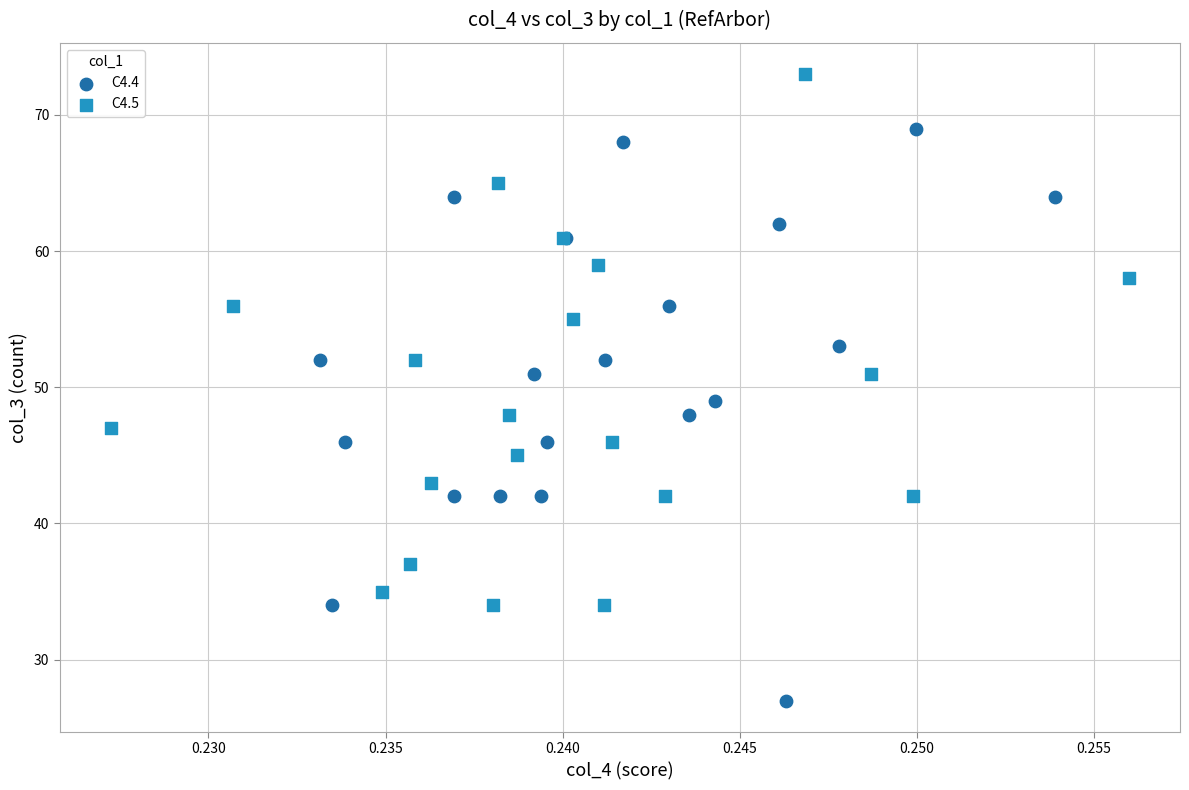

What are all the series names shown in the legend?

C4.4, C4.5